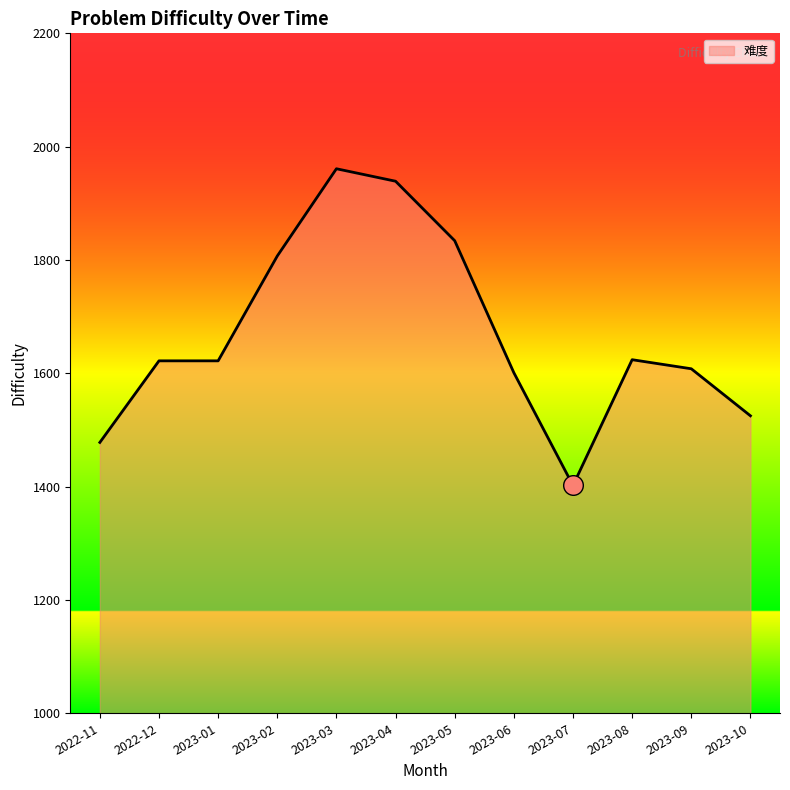

What is the change in value from 2022-12 to 2023-08?

+2